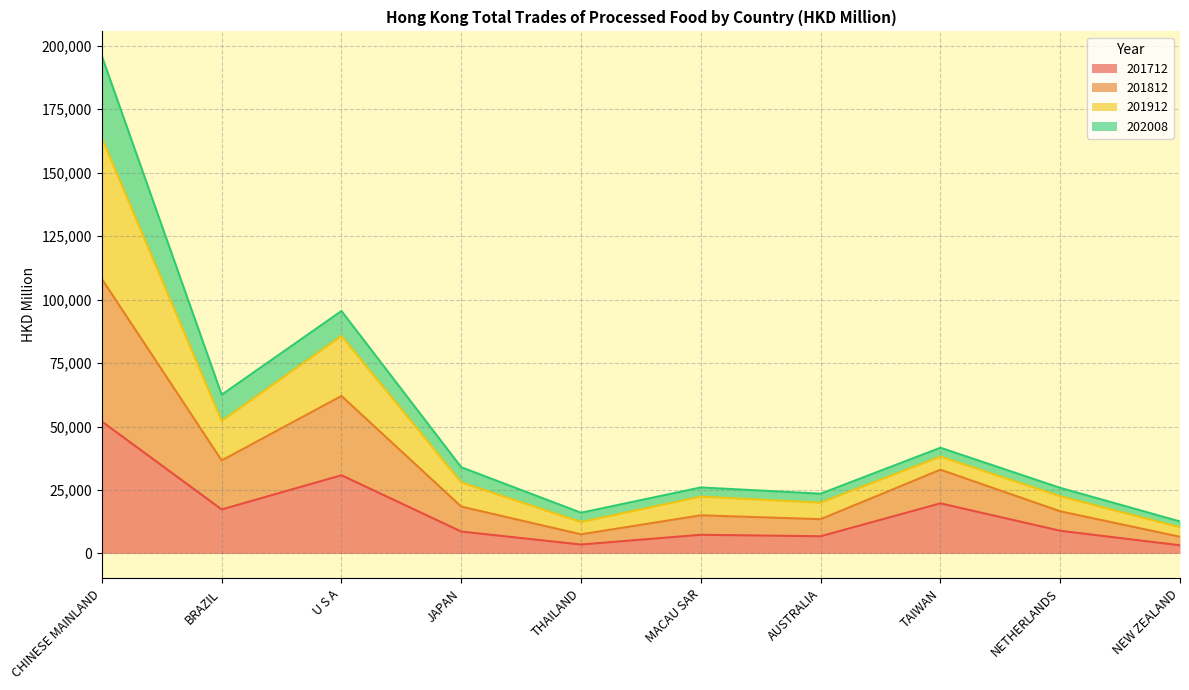

What is the label of the 7th point from the left?

AUSTRALIA